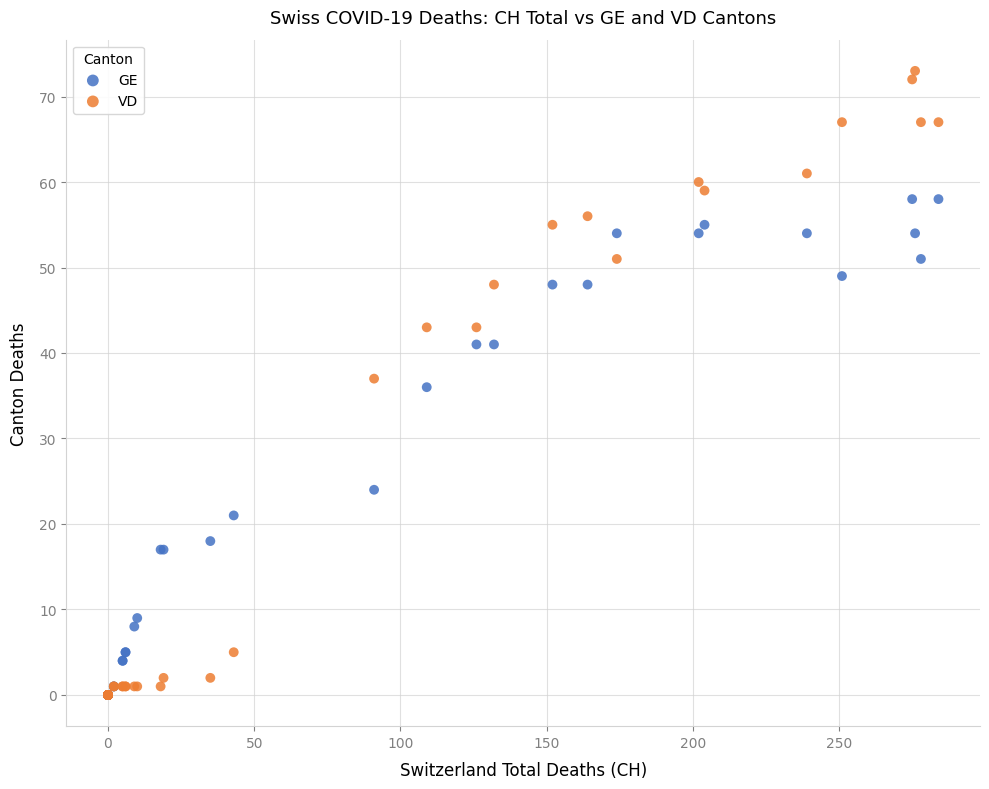

In the GE series, what Y value is closest to 29?

24